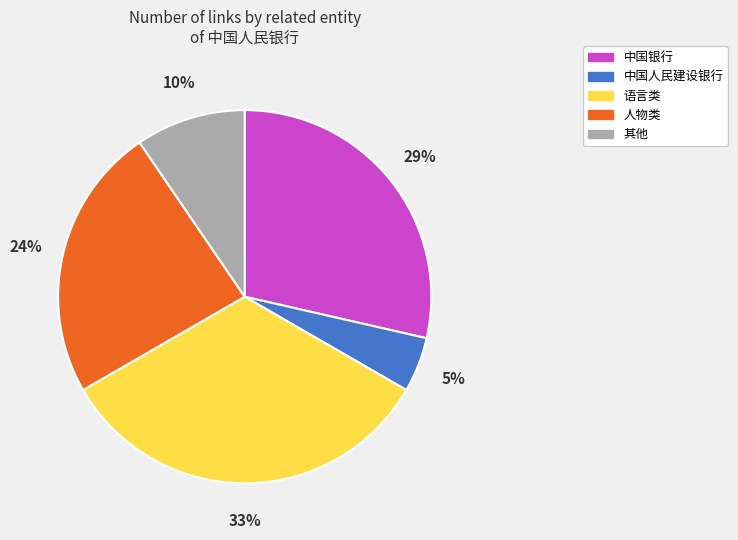

How many slices are in this pie chart?

5